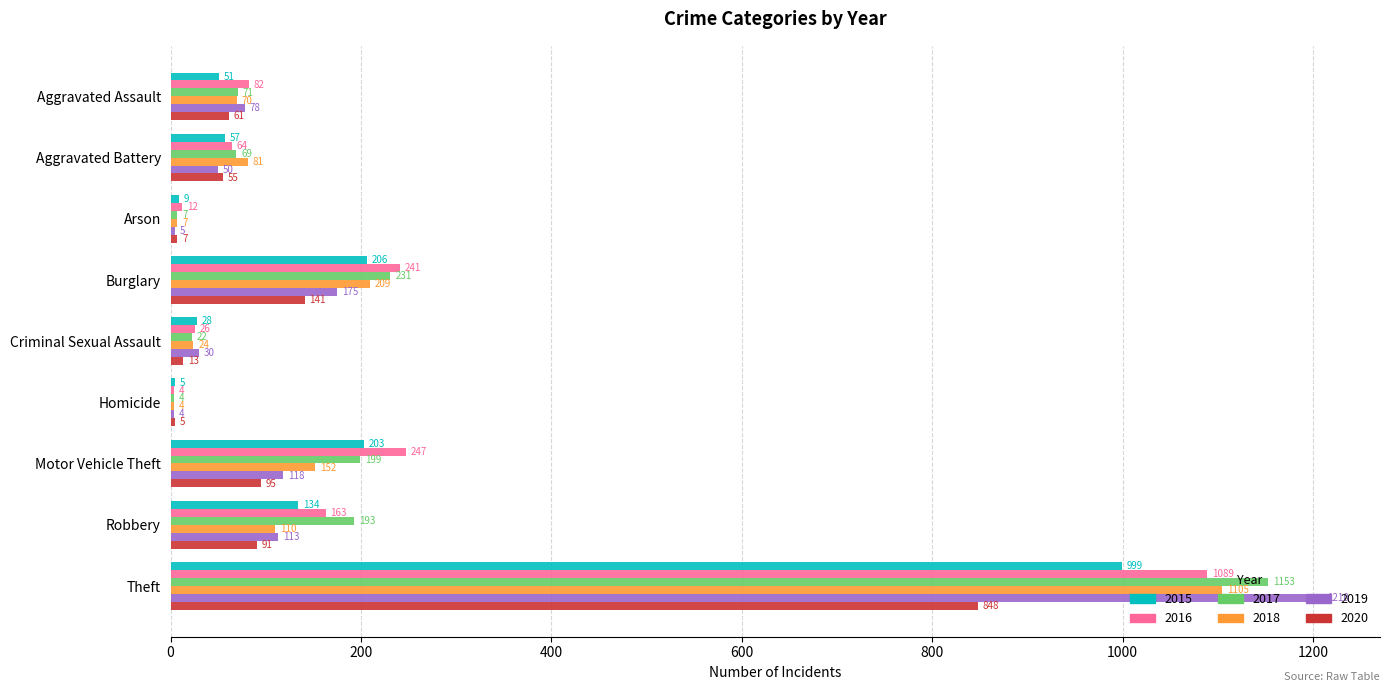

Rank the series at Criminal Sexual Assault from highest to lowest value.

2019, 2015, 2016, 2018, 2017, 2020